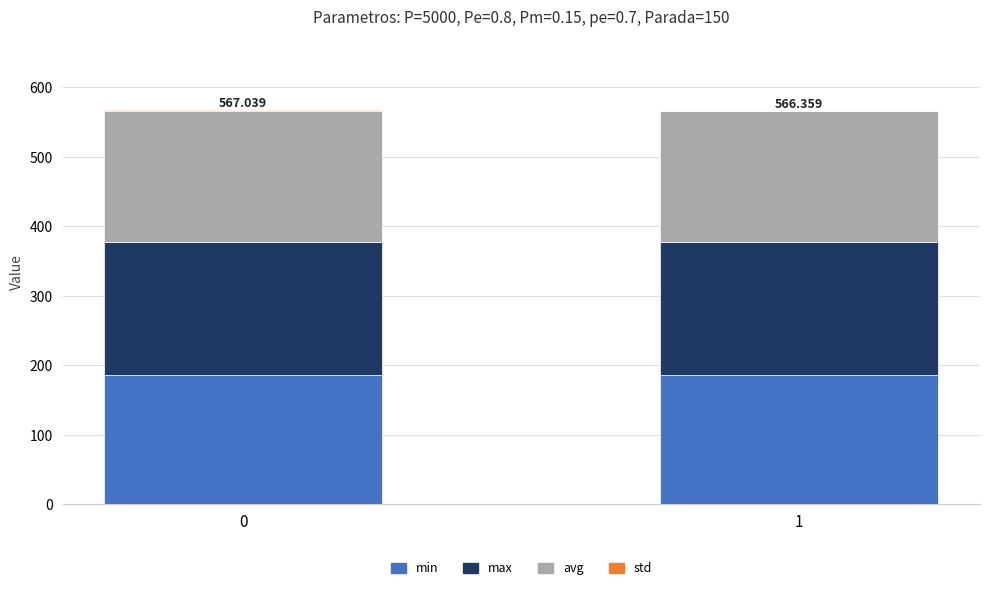

Count the number of categories in the chart.

2